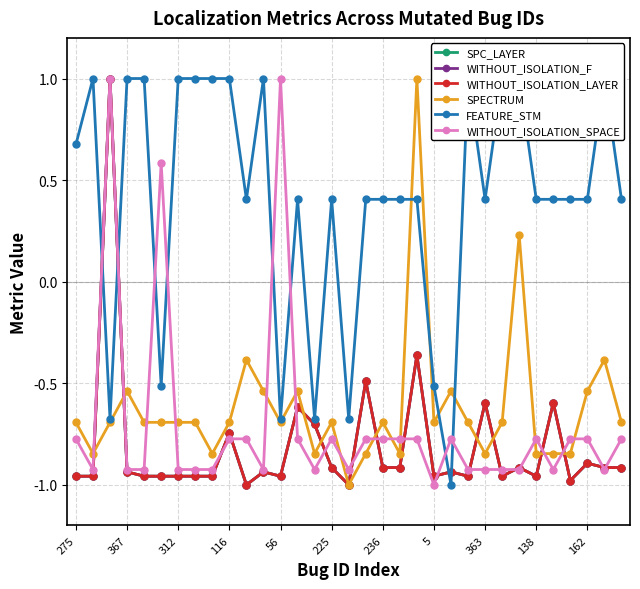

The value of SPC_LAYER at 225 is -1.7. True or false?

False